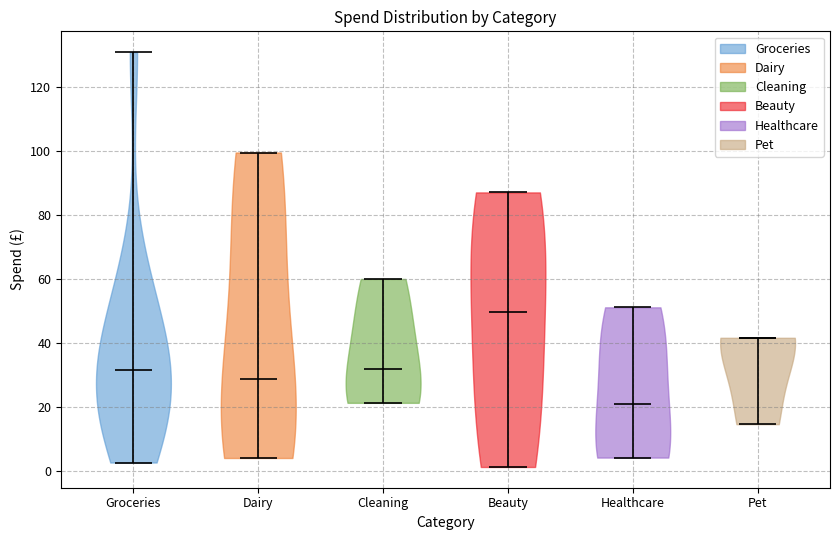

Which violin has the highest median line?

Beauty